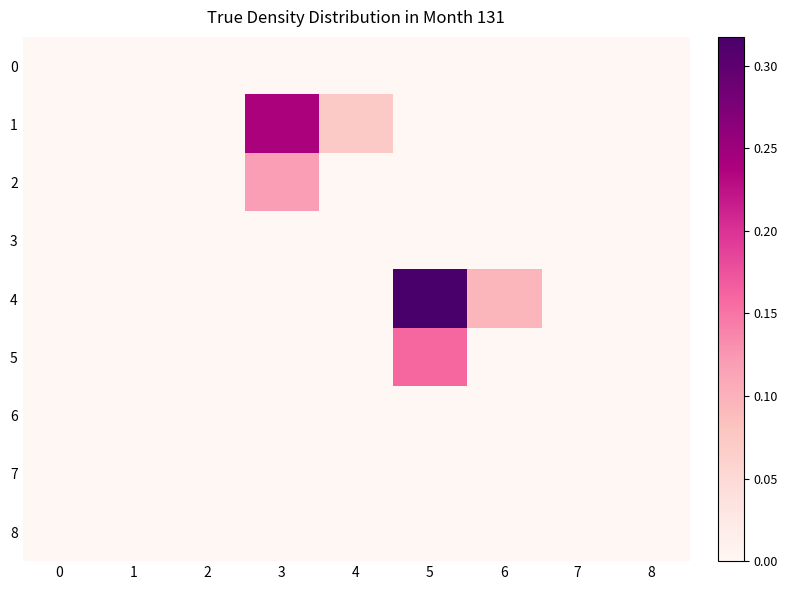

At which category is the sum across all series the highest?

5